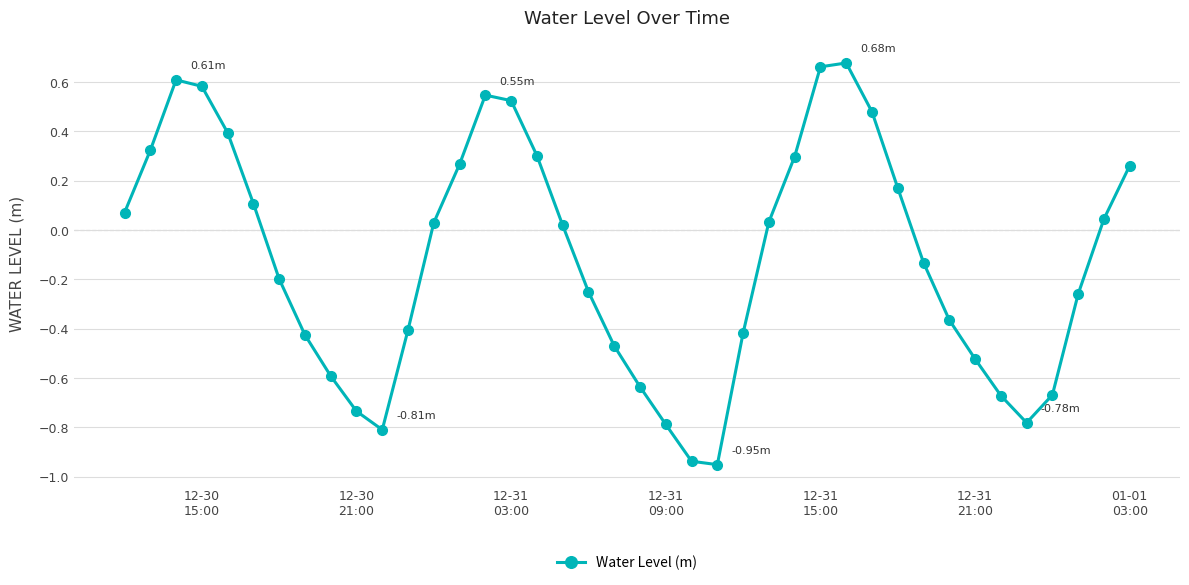

What is the sum of all values?

-4.6